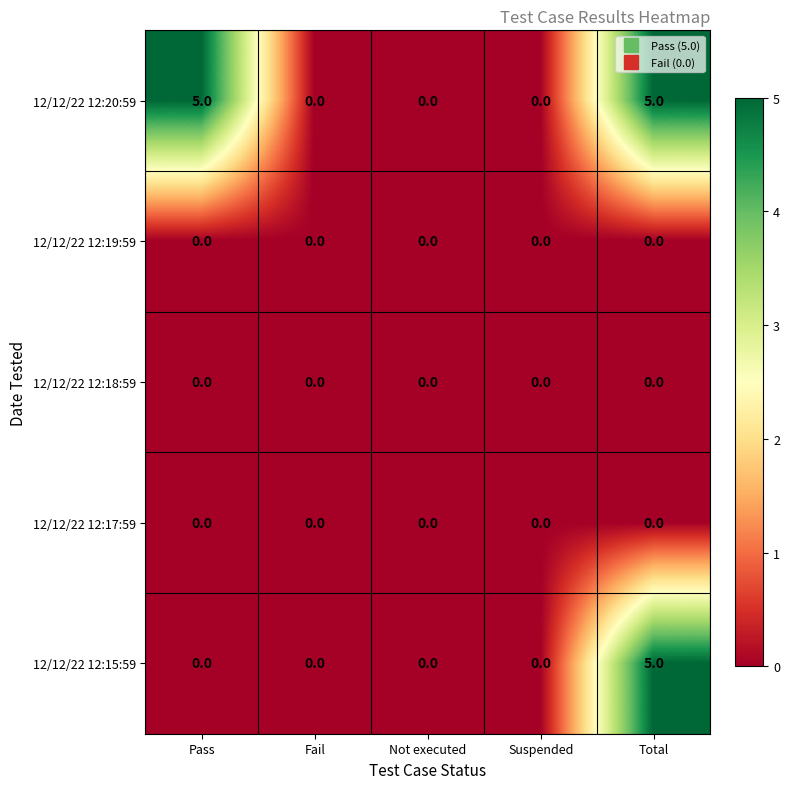

What is the spread (max minus min) of values at Pass?

5